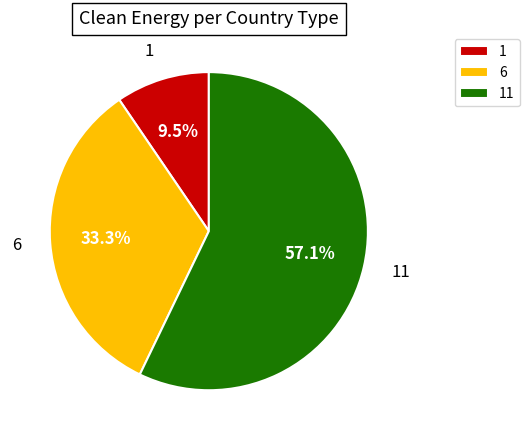

What is the smallest slice in the pie chart?

1